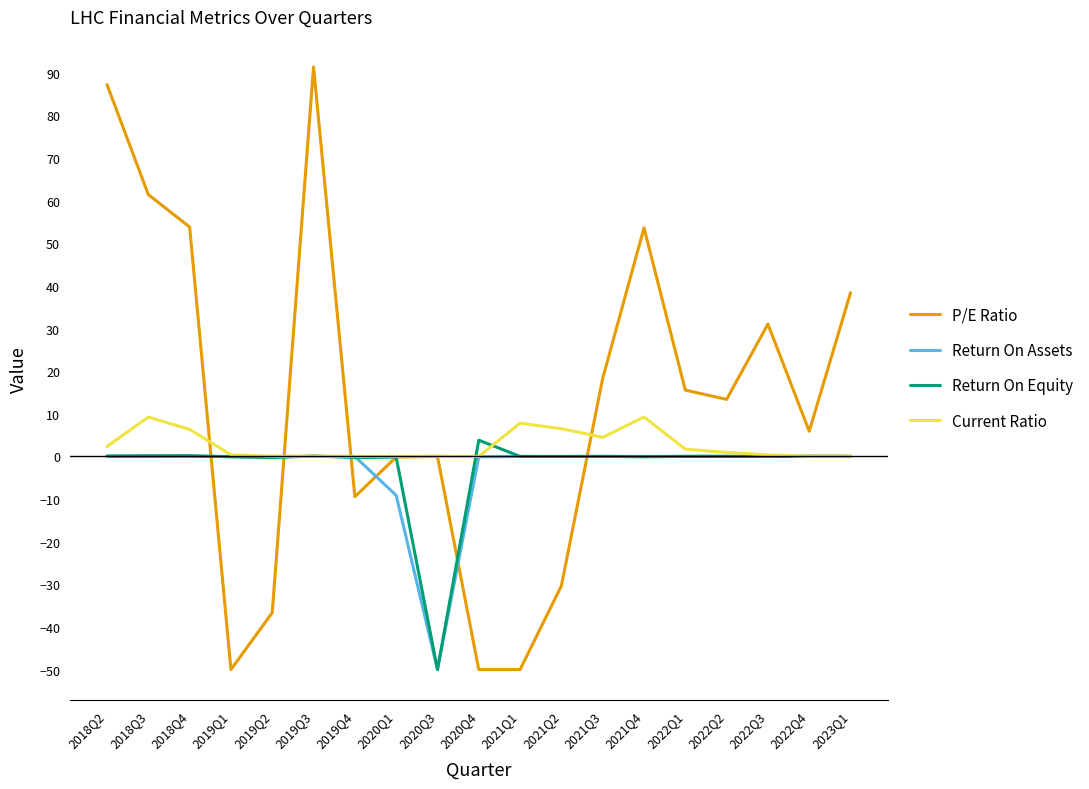

What is the sum of all Return On Equity values?

-46.3